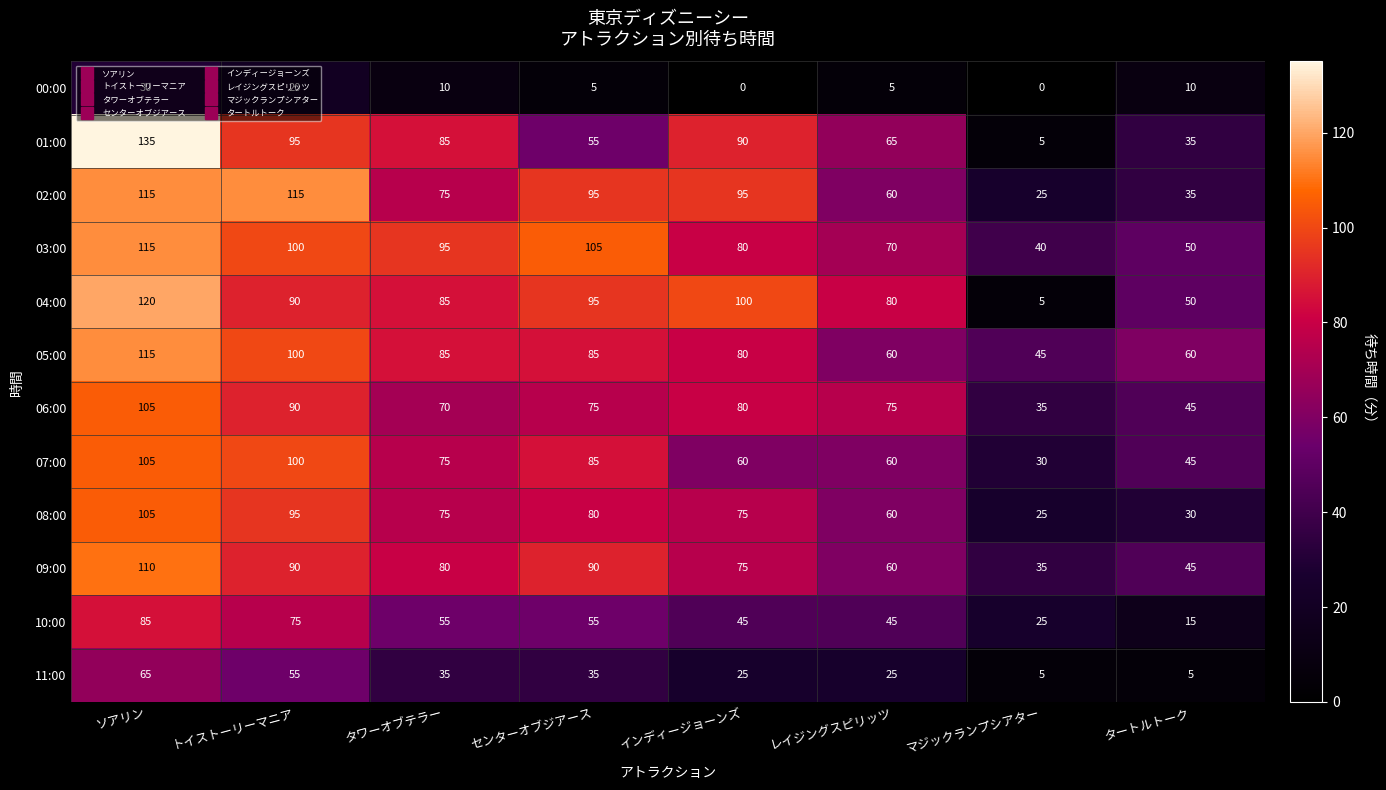

At which label is 08:00 closest to 65?

レイジングスピリッツ